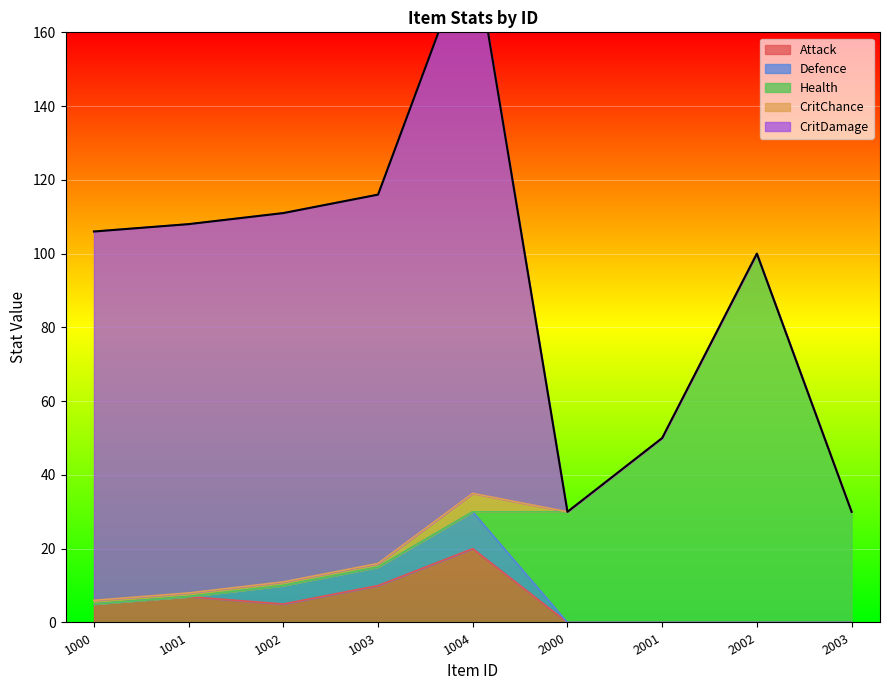

List the labels in order of Health value, smallest first.

1000, 1001, 1002, 1003, 1004, 2000, 2003, 2001, 2002